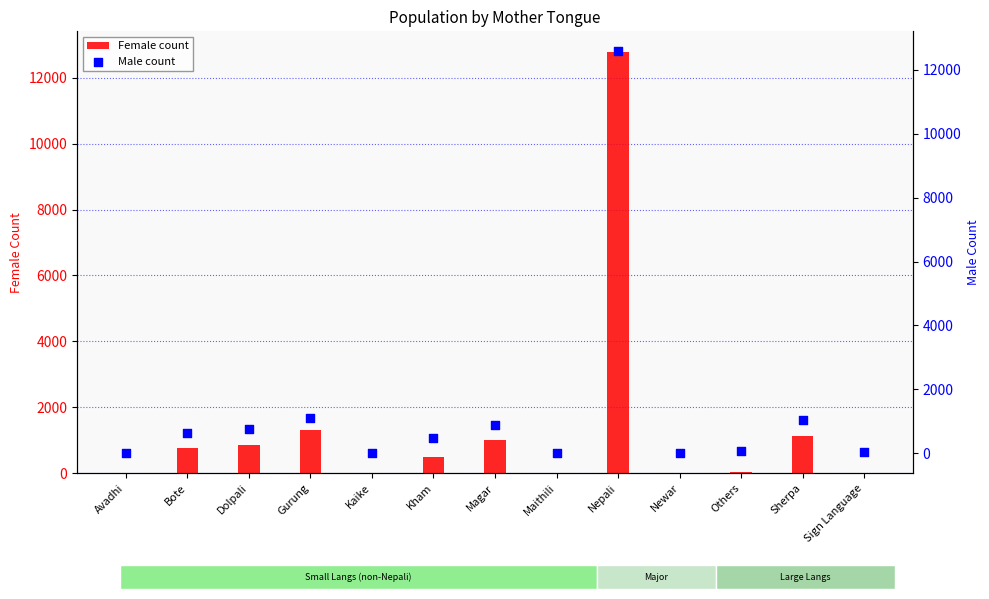

Which series contains the lowest Y value?

Female